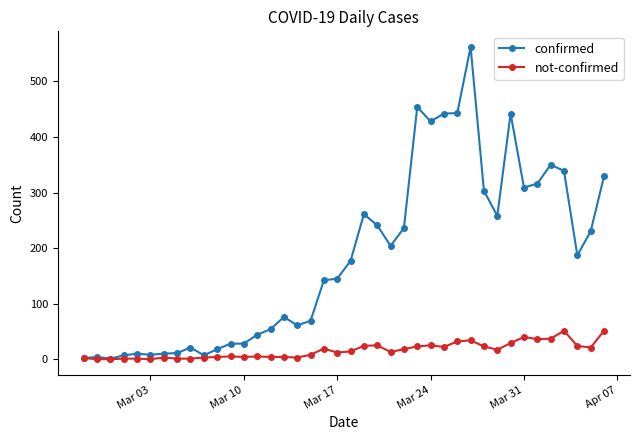

What is the difference between the maximum and second lowest values in the not-confirmed series?

51